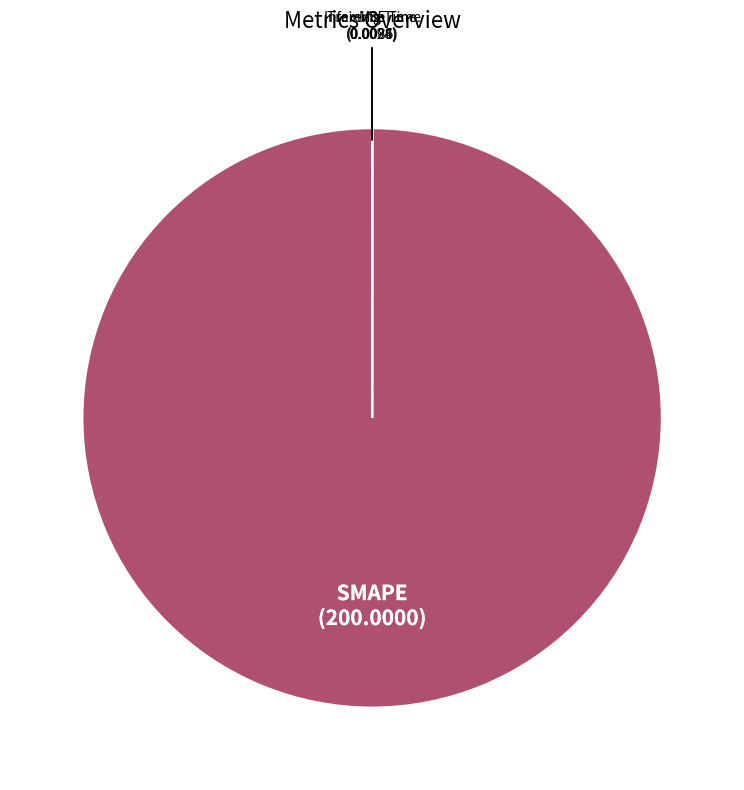

Is it true that SMAPE is 100% of the pie?

True